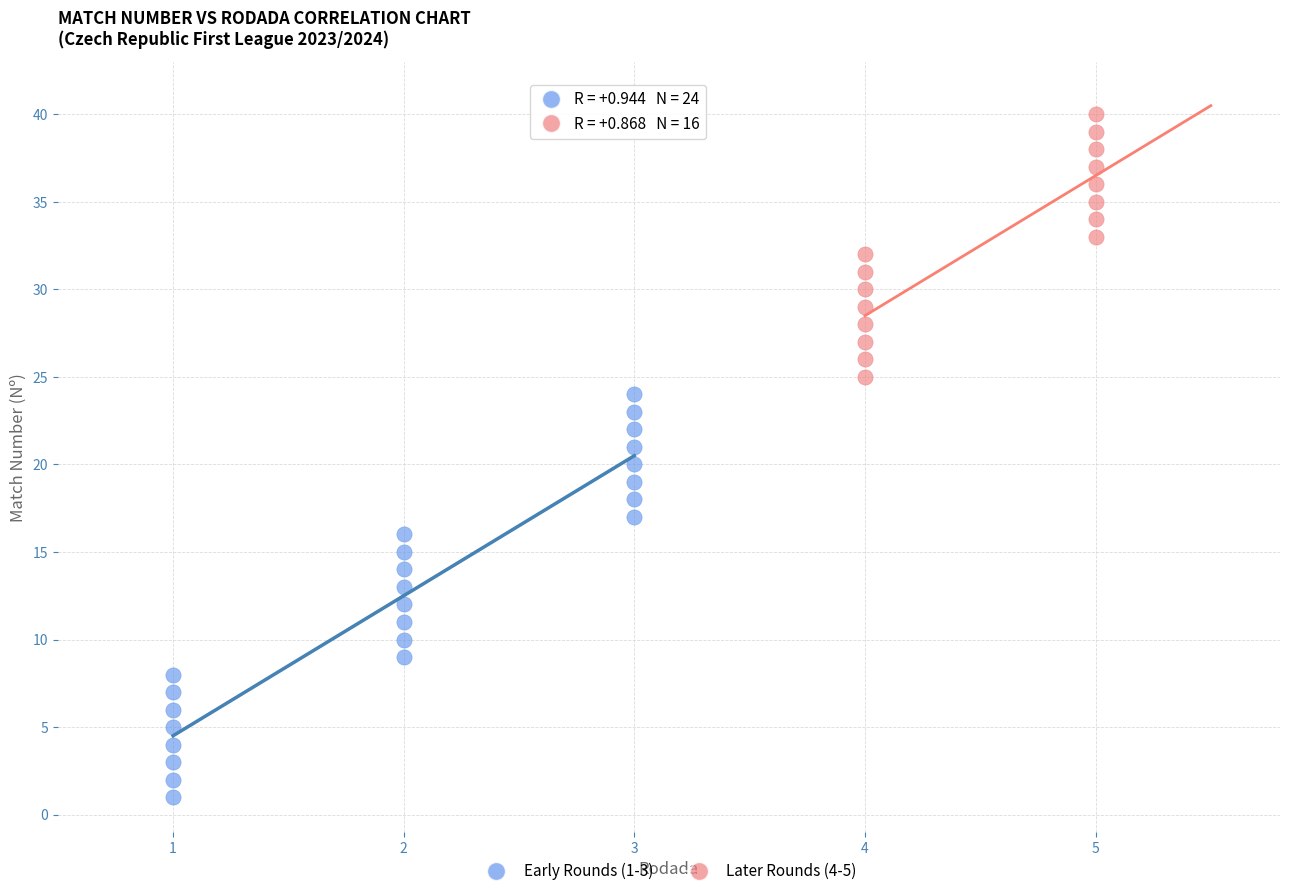

Which series has the largest Y range (max minus min)?

Early Rounds (1-3)